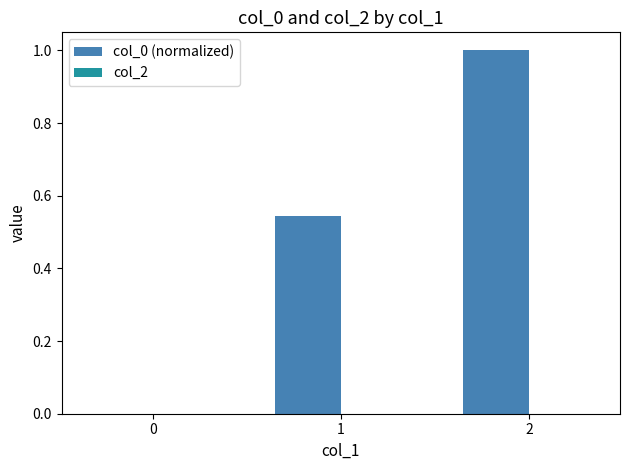

True or false: the data shows 1.3 at 2.

False